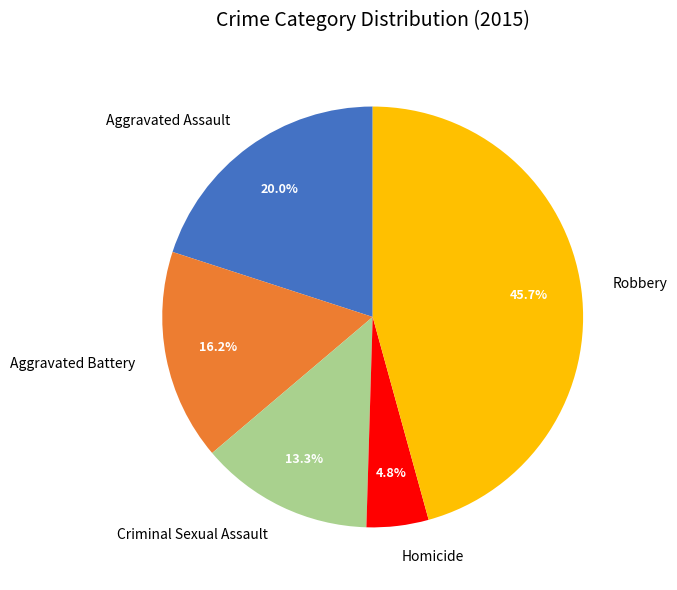

To the nearest percent, what is the difference between the Criminal Sexual Assault and Robbery slice percentages?

32%